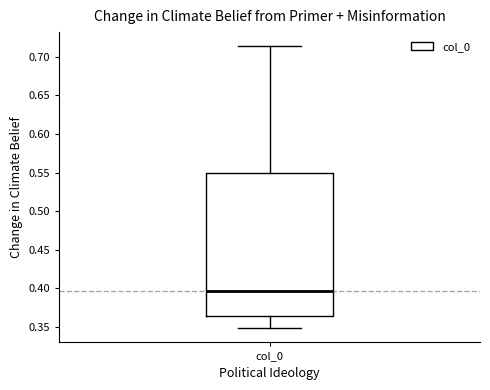

Where does the lower whisker of the box for col_0 end on the y-axis? The values are not printed on the chart, so give them approximately, as read against the axis.

0.350